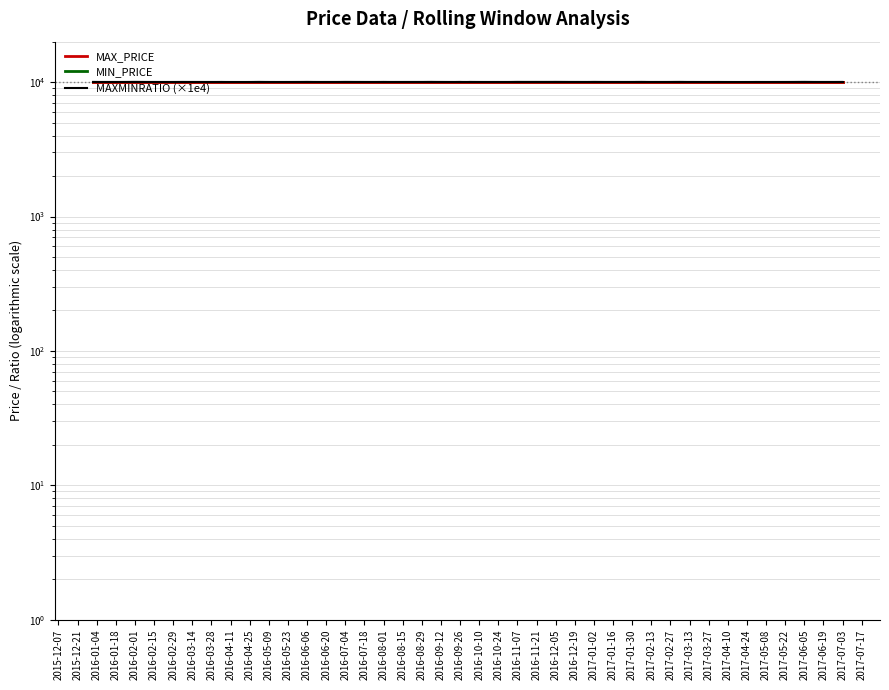

What is the average value of the MAXMINRATIO (×1e4) series?

9999.0